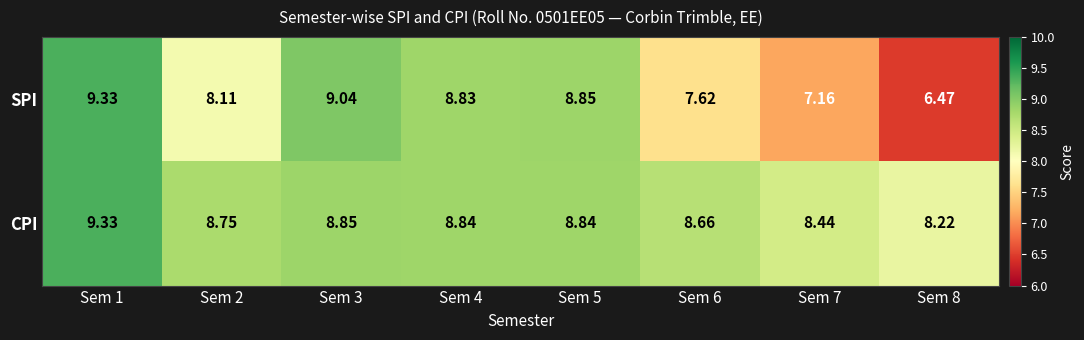

Between Sem 1 and Sem 4, which series saw the biggest shift?

SPI